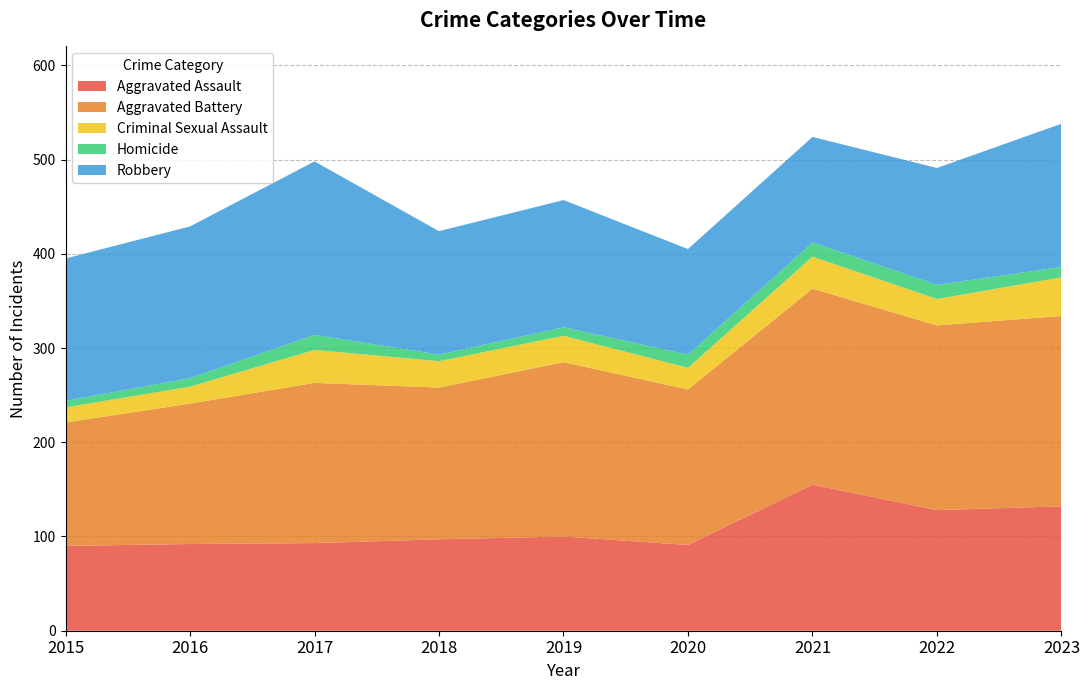

Reading left to right, transcribe all the data shown in this chart.

Aggravated Assault: 2015=90	2016=92	2017=93	2018=97	2019=100	2020=91	2021=155	2022=128	2023=132
Aggravated Battery: 2015=131	2016=149	2017=170	2018=161	2019=185	2020=165	2021=208	2022=196	2023=202
Criminal Sexual Assault: 2015=16	2016=18	2017=35	2018=28	2019=28	2020=23	2021=34	2022=28	2023=41
Homicide: 2015=7	2016=9	2017=16	2018=7	2019=9	2020=14	2021=15	2022=15	2023=11
Robbery: 2015=151	2016=161	2017=184	2018=131	2019=135	2020=112	2021=112	2022=124	2023=152